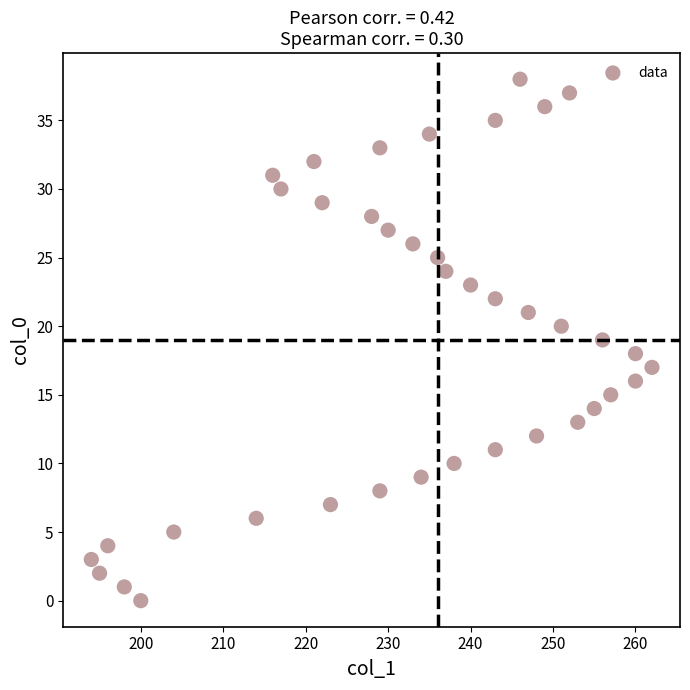

What is the range of Y values (max minus min)?

38